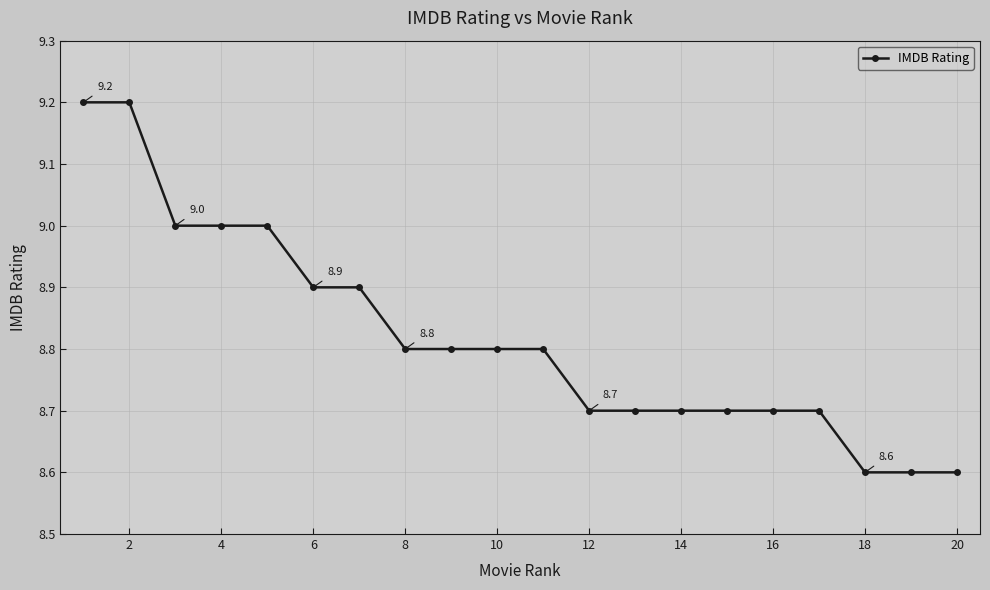

What is the difference between the maximum and second lowest values?

0.6